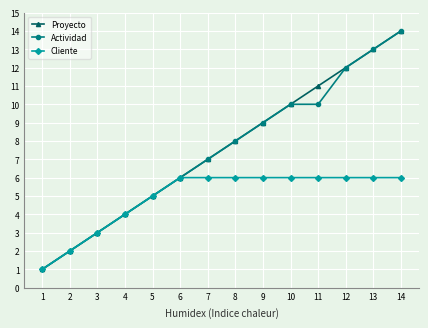

Rank the categories by Proyecto value from lowest to highest.

1, 2, 3, 4, 5, 6, 7, 8, 9, 10, 11, 12, 13, 14